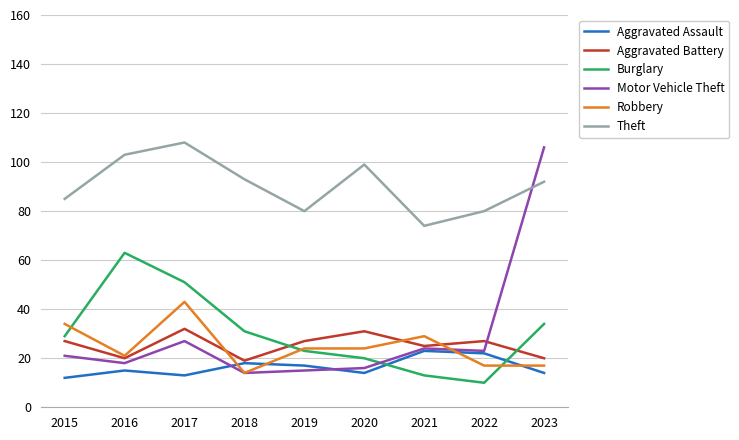

True or false: Motor Vehicle Theft has a value of 22 at 2018.

False